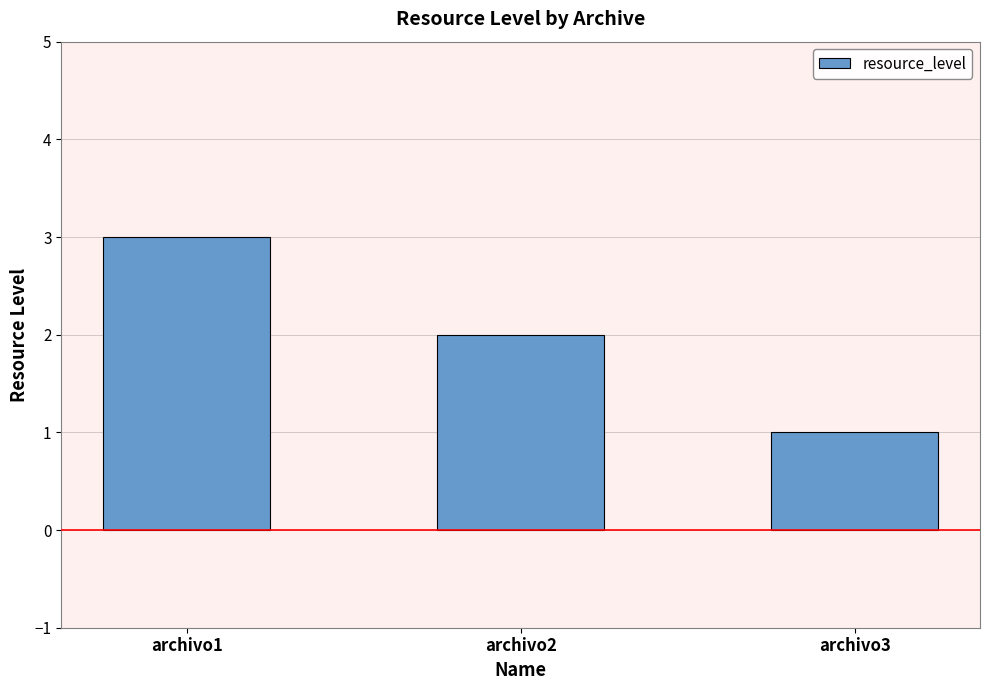

What is the change in value from archivo2 to archivo3?

-1